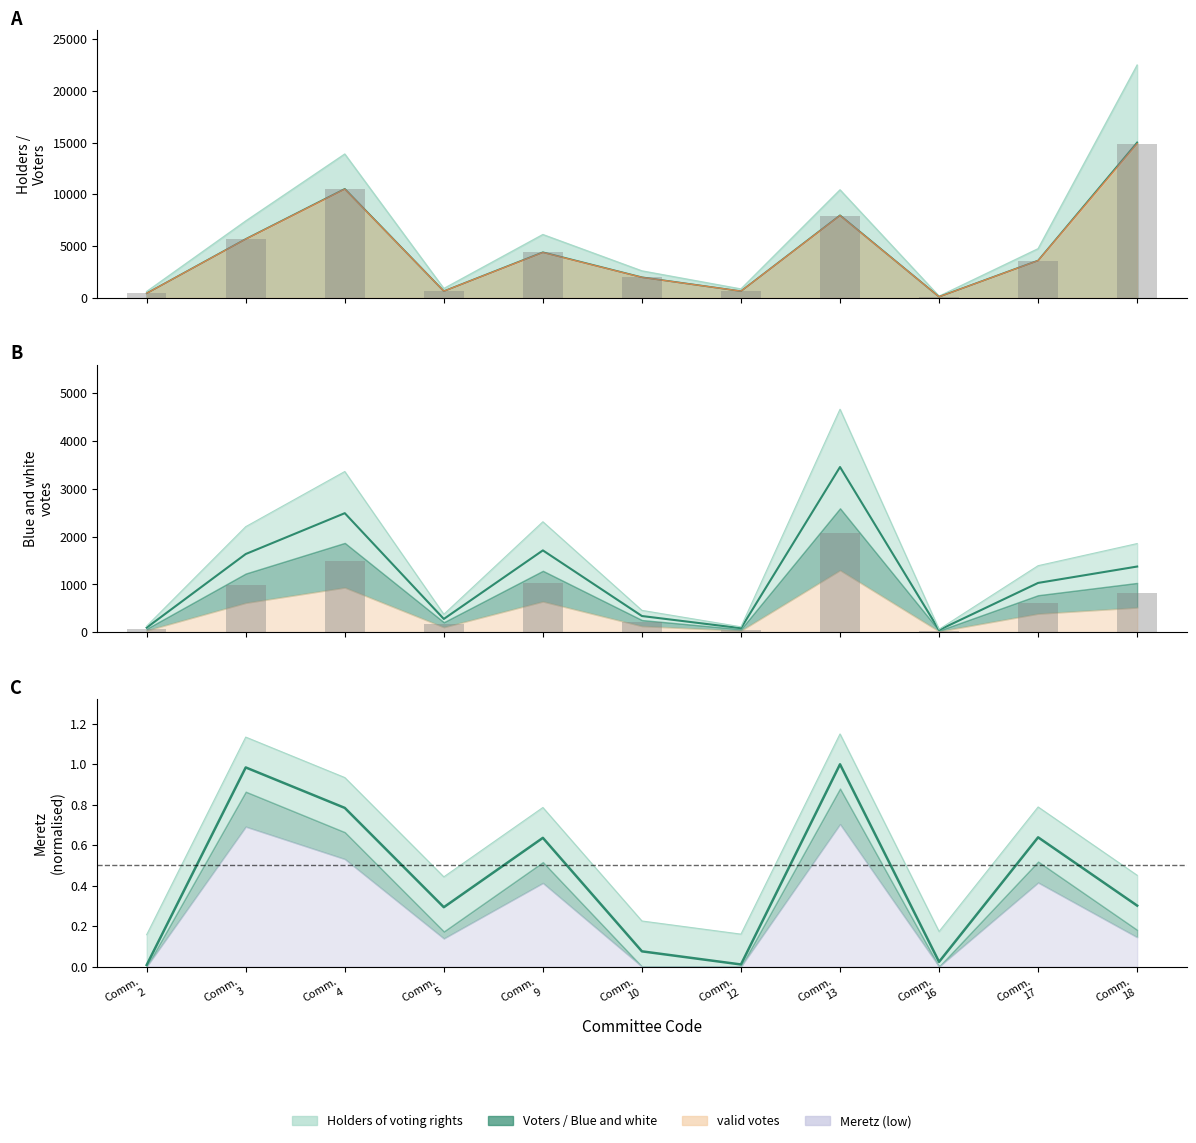

How many groups of bars are there?

11